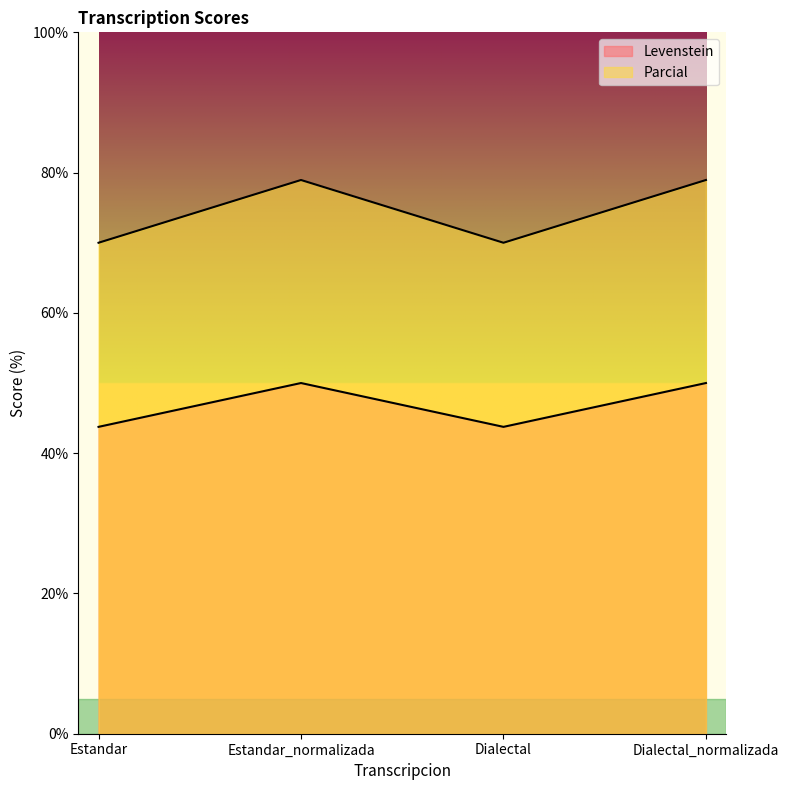

True or false: Parcial and Levenstein cross at least once.

False